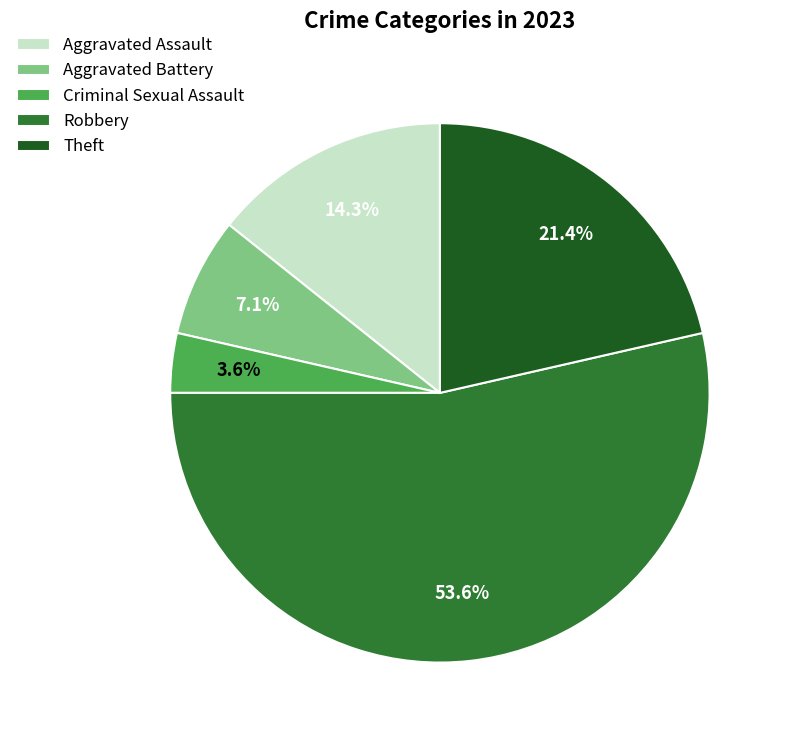

Rank the categories by value from lowest to highest.

Criminal Sexual Assault, Aggravated Battery, Aggravated Assault, Theft, Robbery